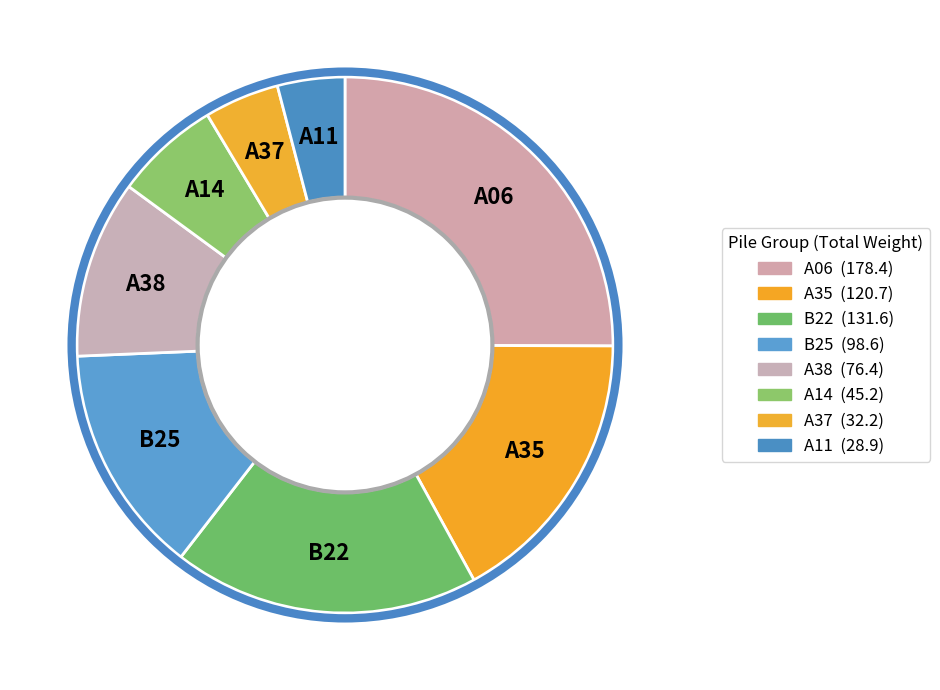

Is A37 the majority of the pie?

No